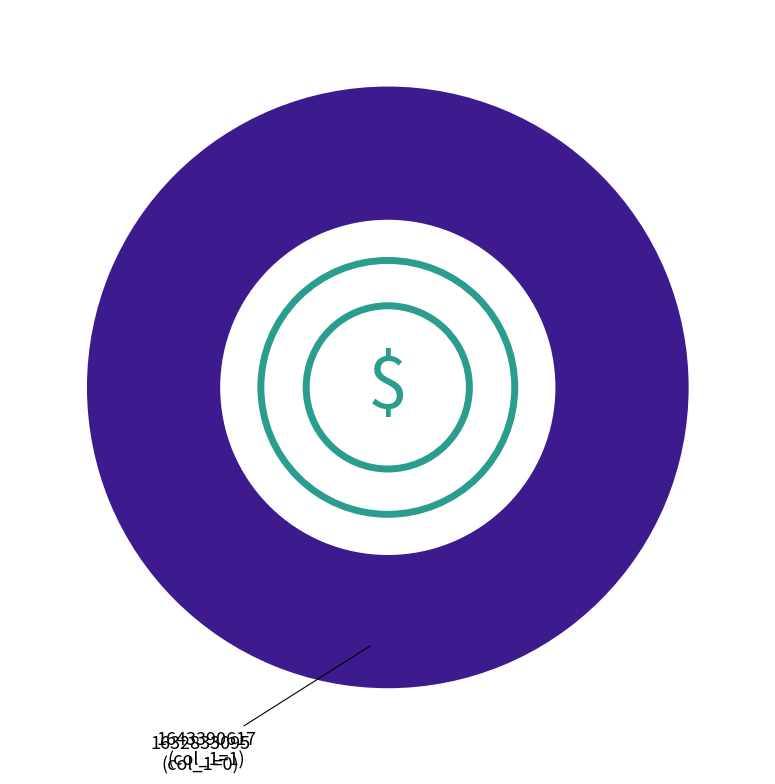

Rank the categories by value from highest to lowest.

1643390617